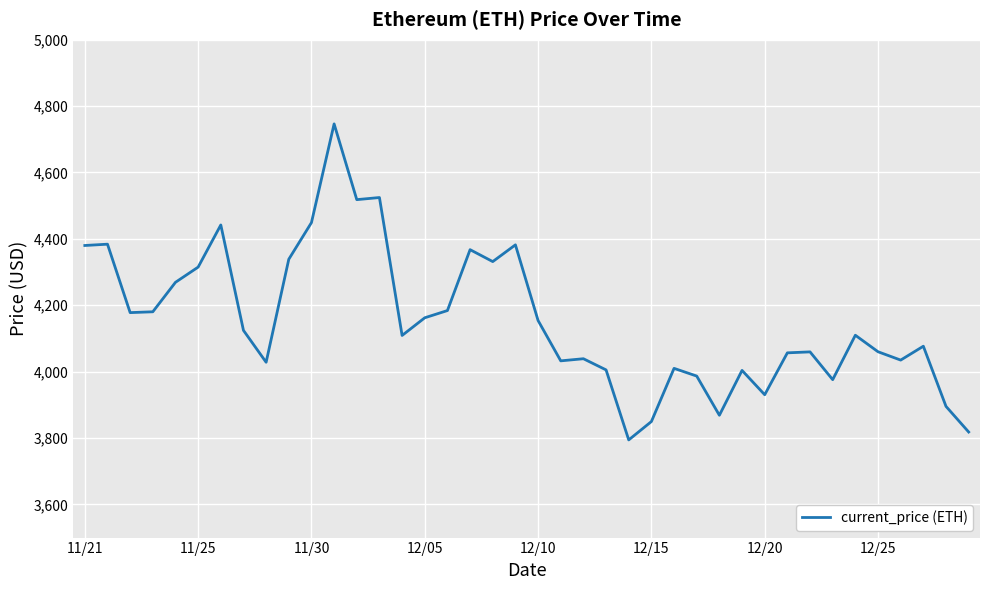

What is the maximum value shown in the chart?

4746.4